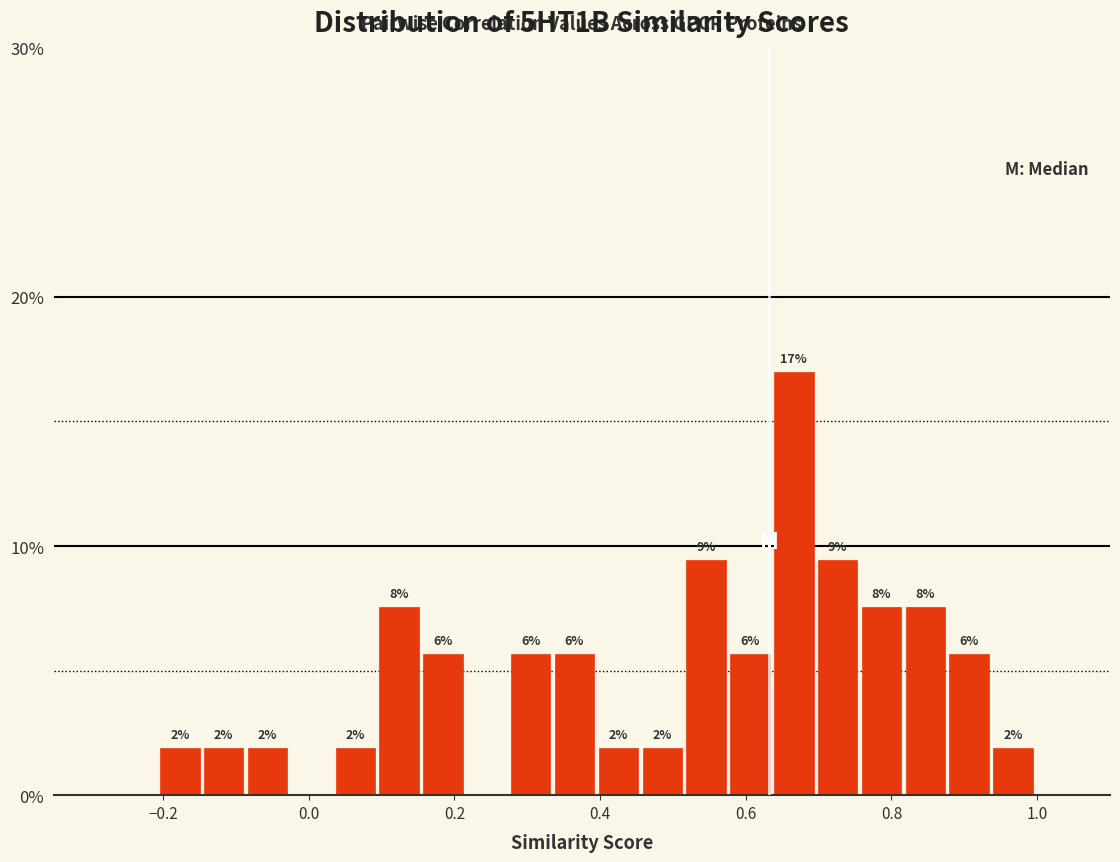

Read against the x-axis, roughly where is the centre of the tallest bar?

0.66